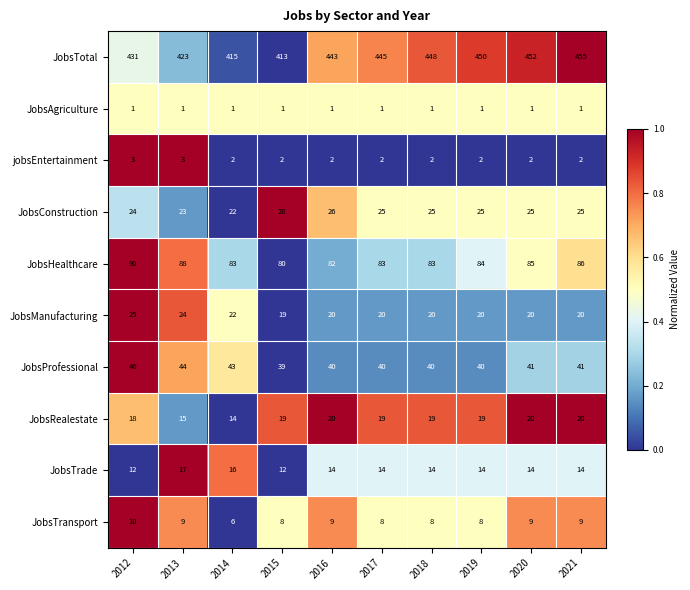

Rank the series by their maximum value, from lowest to highest.

JobsAgriculture, jobsEntertainment, JobsTransport, JobsTrade, JobsRealestate, JobsManufacturing, JobsConstruction, JobsProfessional, JobsHealthcare, JobsTotal